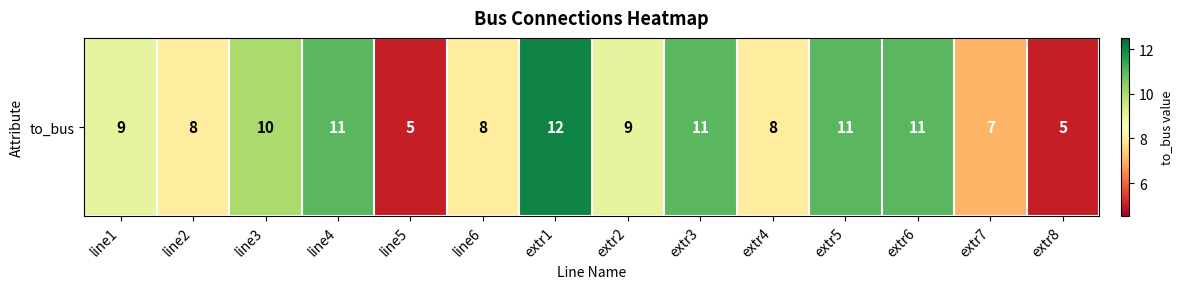

What is the sum of all values?

125